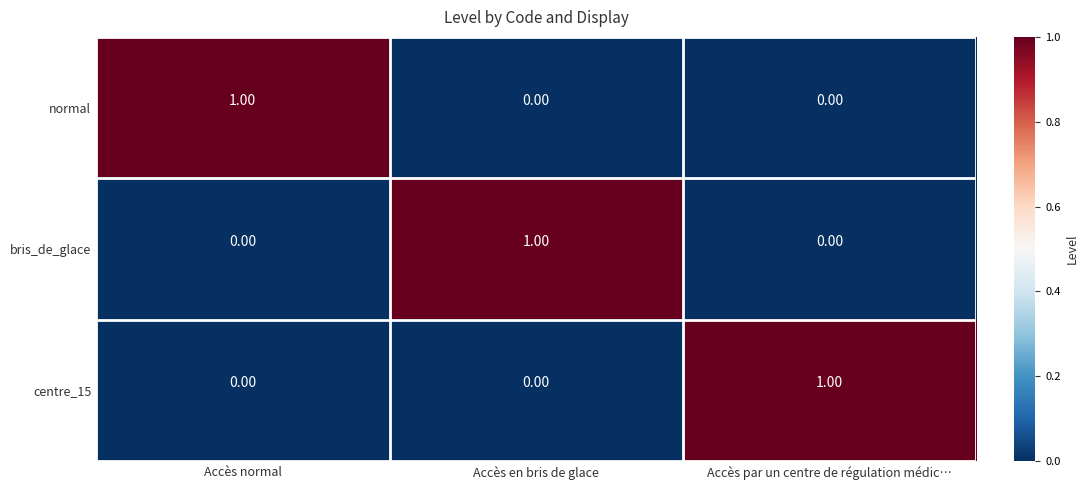

Which category has the highest value in the bris_de_glace series?

Accès en bris de glace